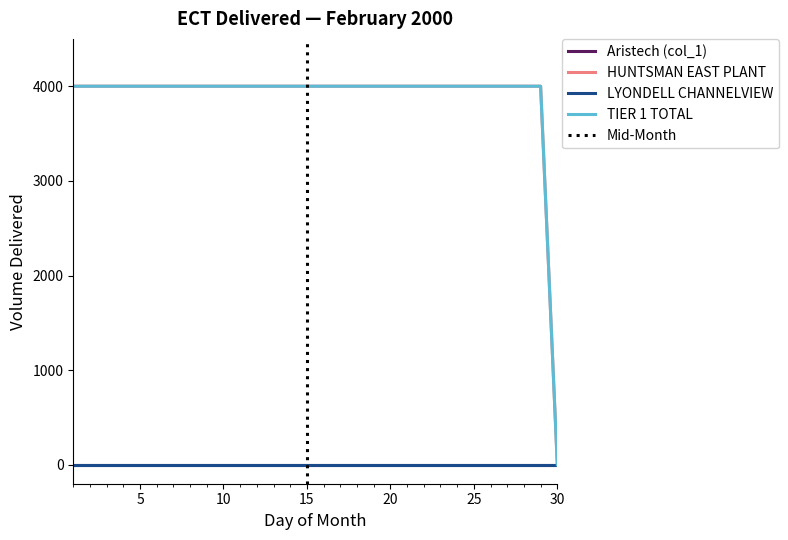

What is the difference between the maximum and minimum values in the HUNTSMAN EAST PLANT series?

4000